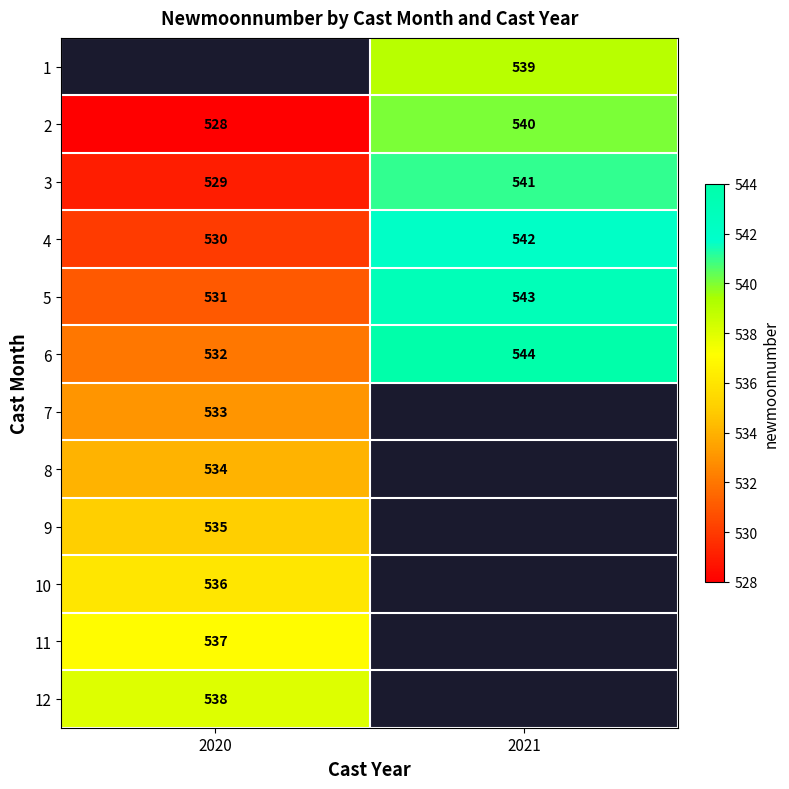

What is the difference between the 3 values at 2020 and 2021?

12